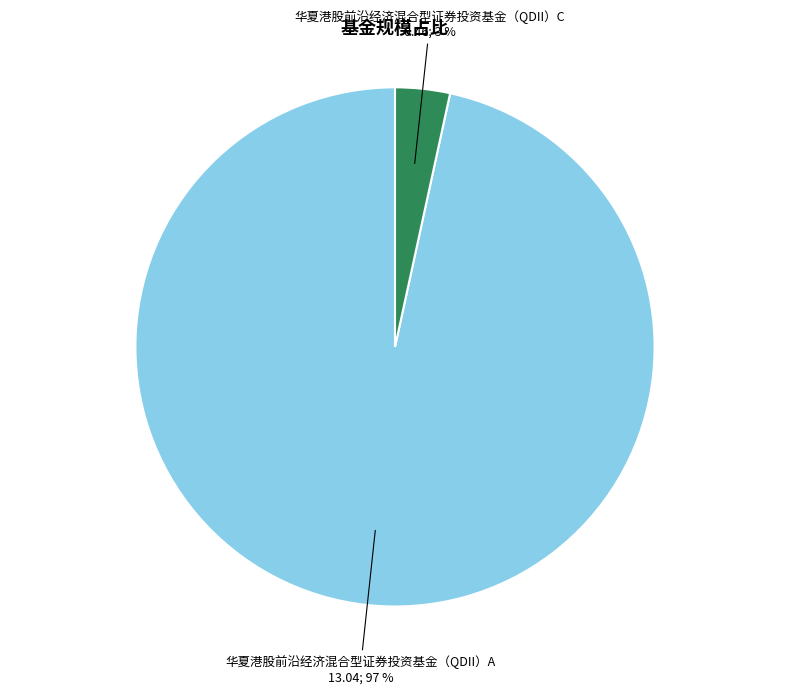

Rank the categories by value from highest to lowest.

华夏港股前沿经济混合型证券投资基金（QDII）A, 华夏港股前沿经济混合型证券投资基金（QDII）C